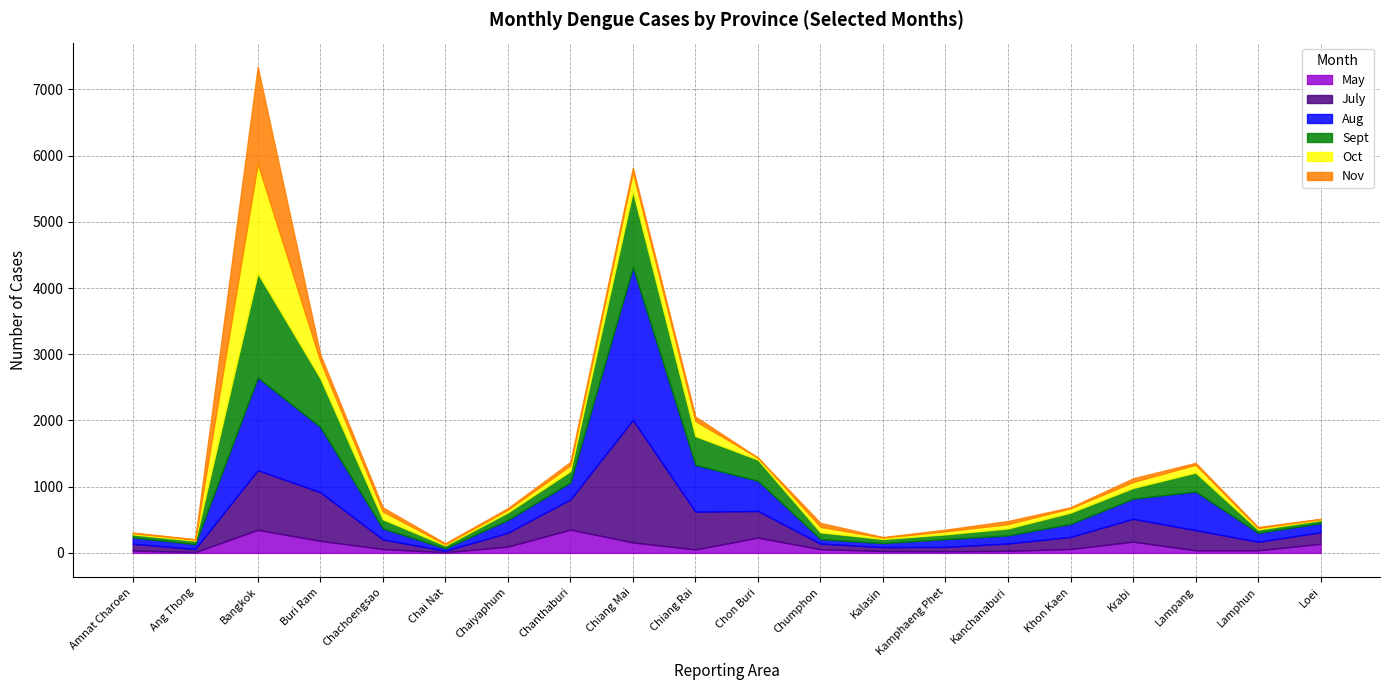

List the labels in order of Aug value, smallest first.

Chai Nat, Kalasin, Chumphon, Ang Thong, Amnat Charoen, Kamphaeng Phet, Kanchanaburi, Lamphun, Loei, Chachoengsao, Chaiyaphum, Khon Kaen, Chanthaburi, Krabi, Chon Buri, Lampang, Chiang Rai, Buri Ram, Bangkok, Chiang Mai